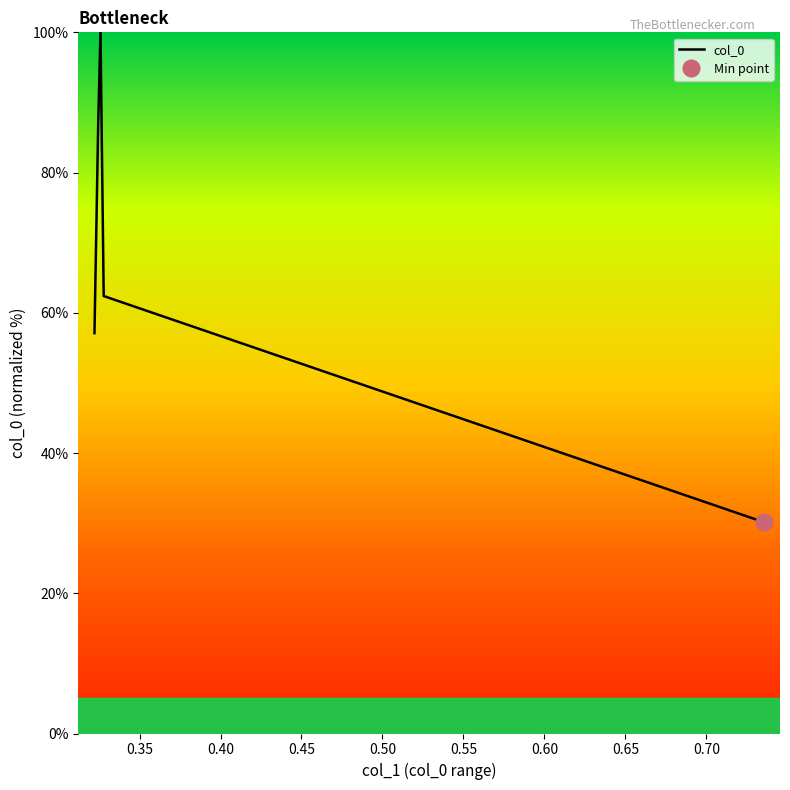

How many values exceed 62?

3